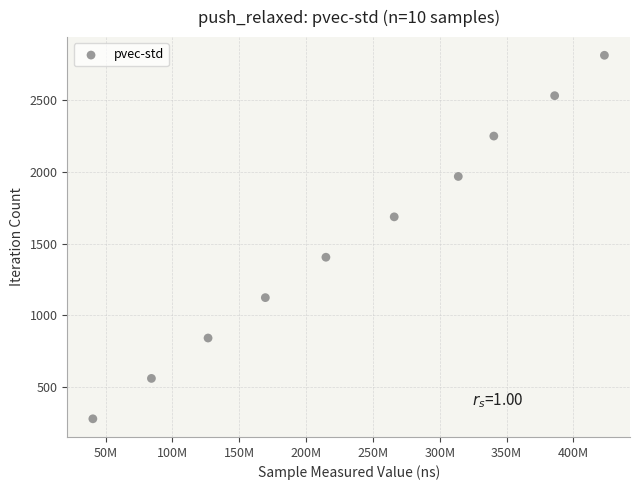

What is the range of Y values (max minus min)?

2529